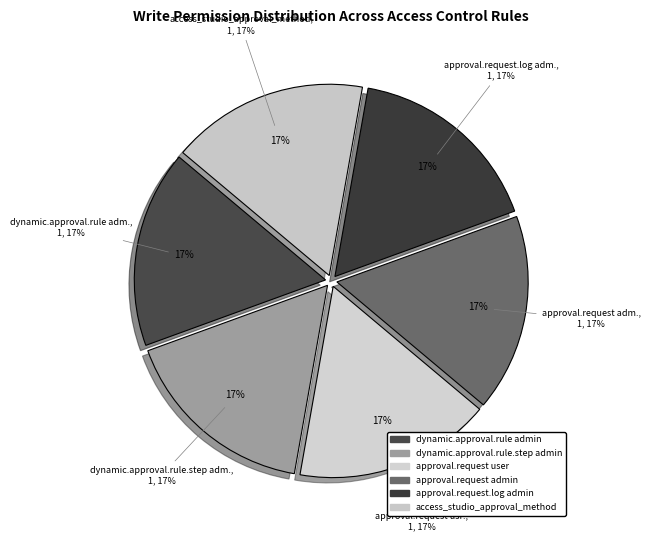

Does any single category account for the majority?

No